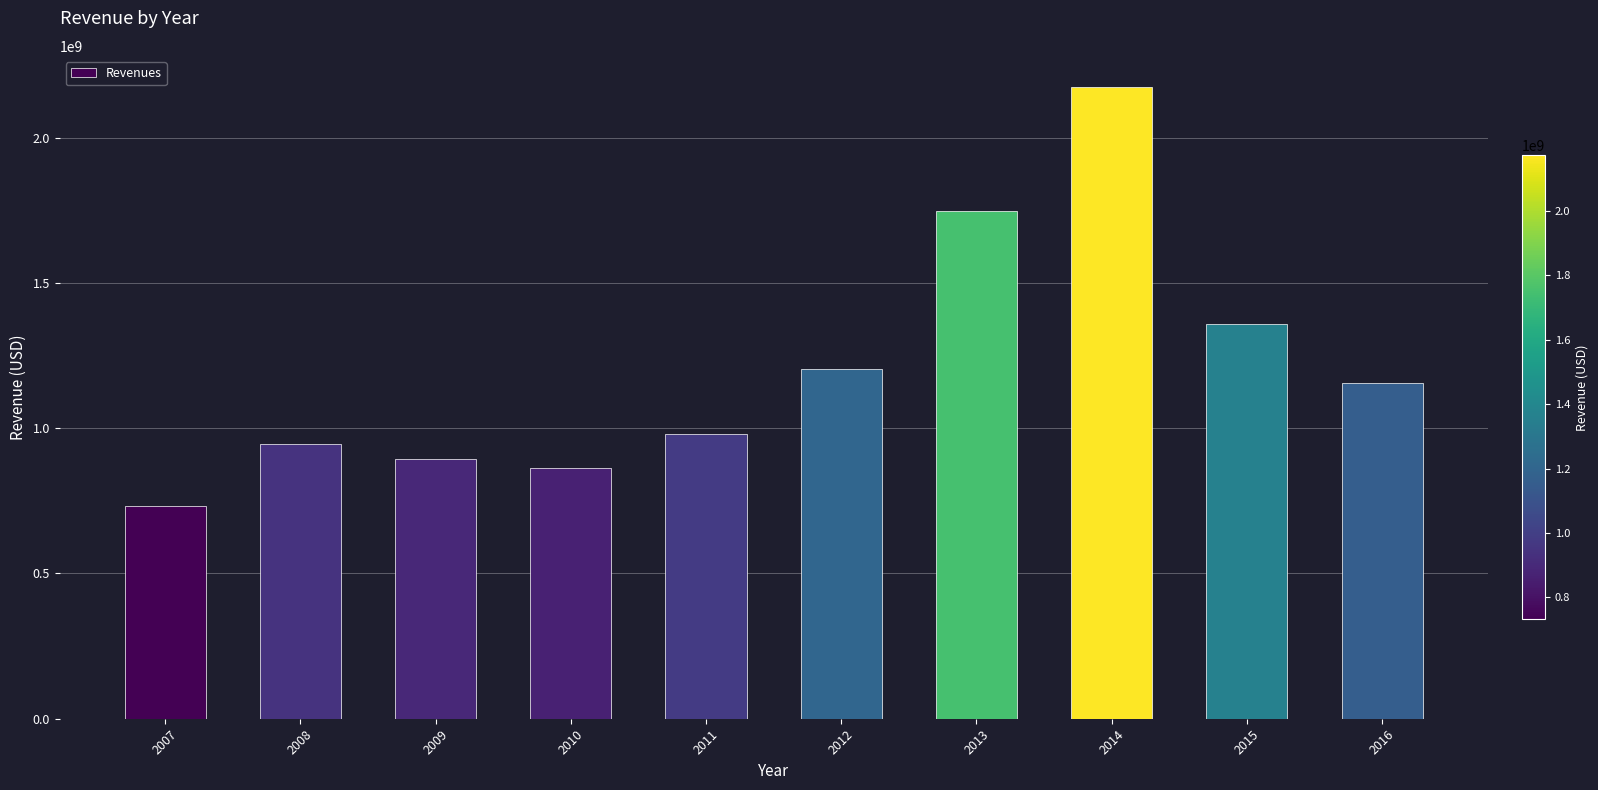

What is the value of the 5th bar from the left?

979864000